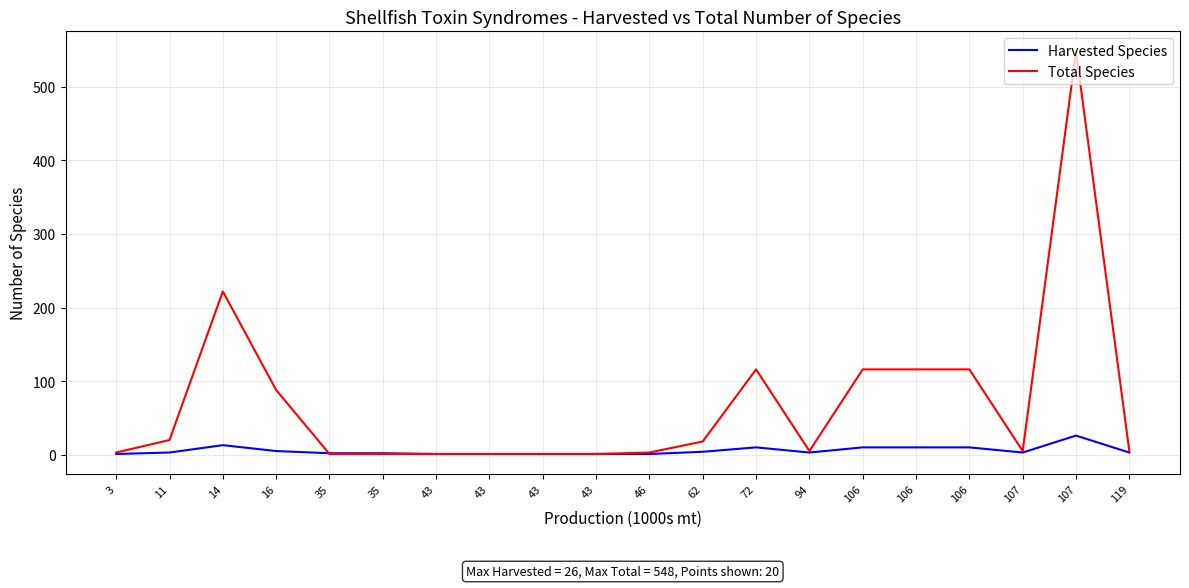

Which series ends up on top after the final intersection of Total Species and Harvested Species?

Harvested Species